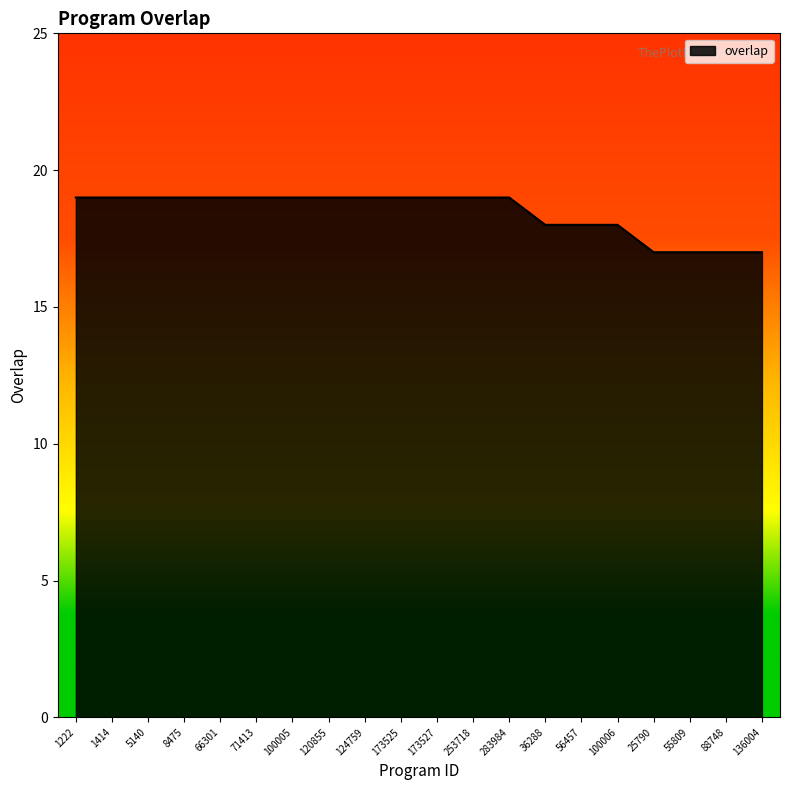

How many lines are shown in the chart?

1